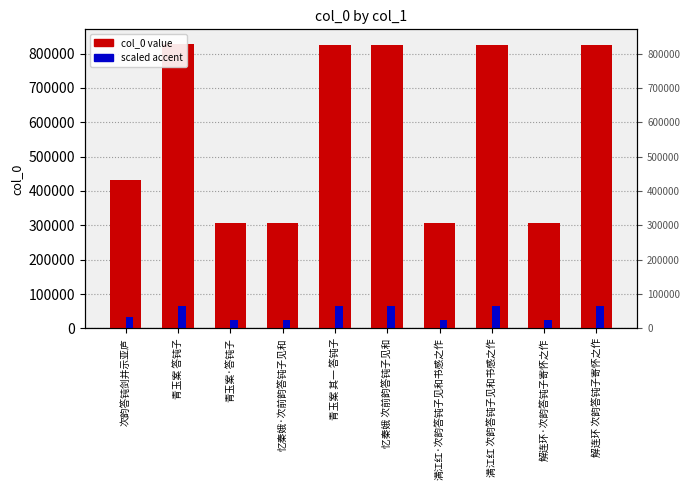

At how many categories does at least one series exceed 384852?

6